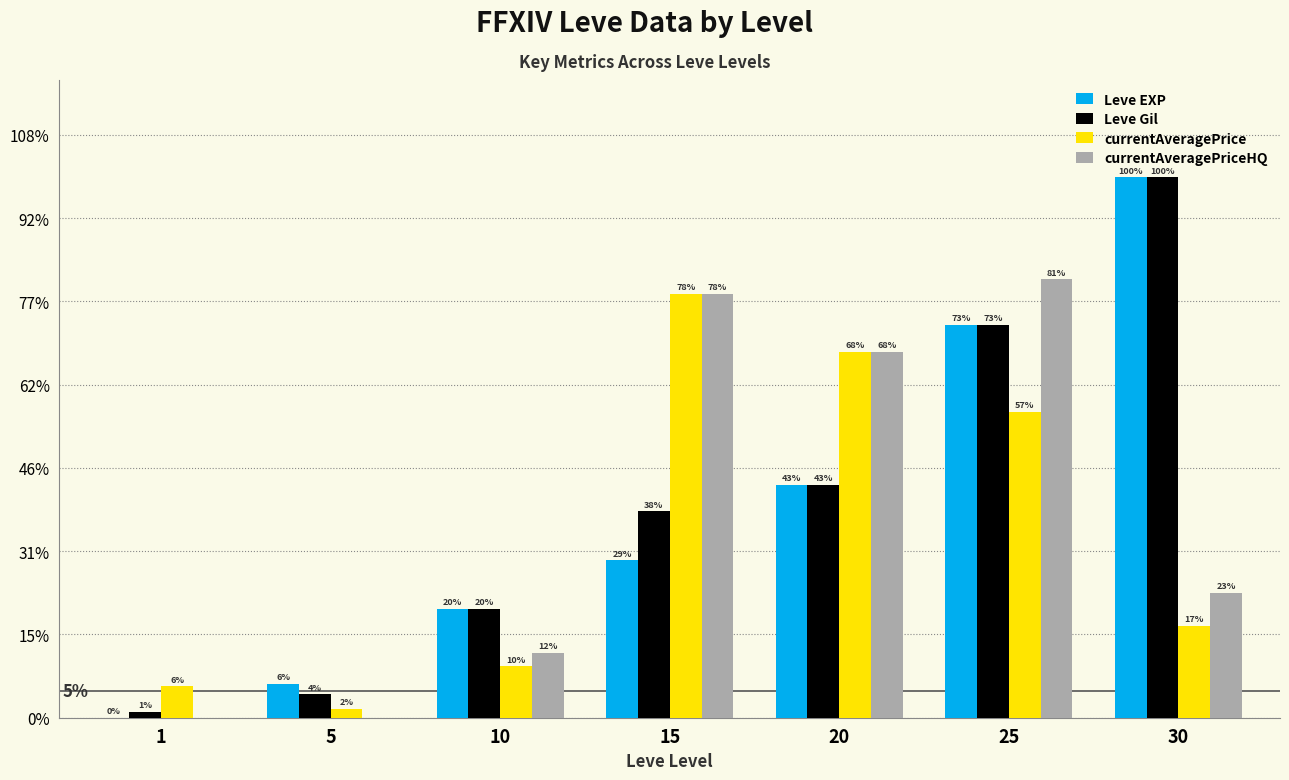

What is the sum of all currentAveragePrice values?

153628